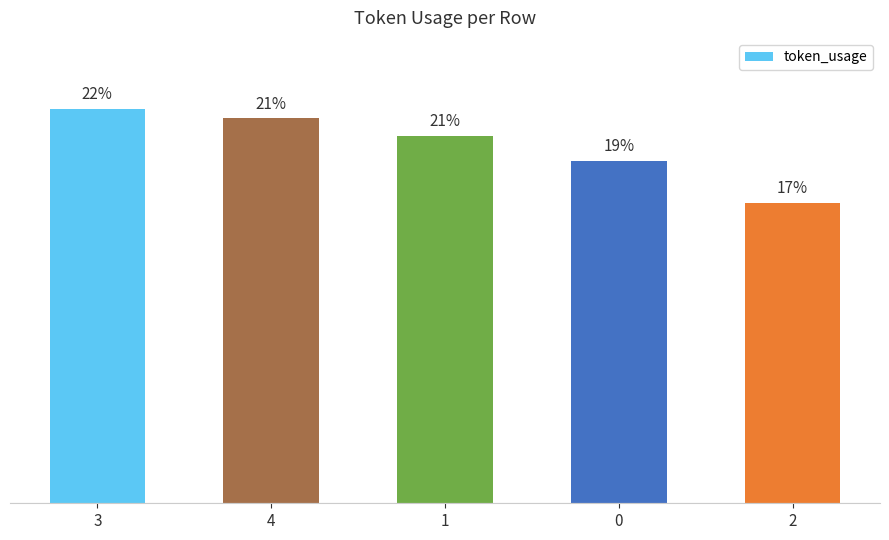

Are the bars horizontal?

No